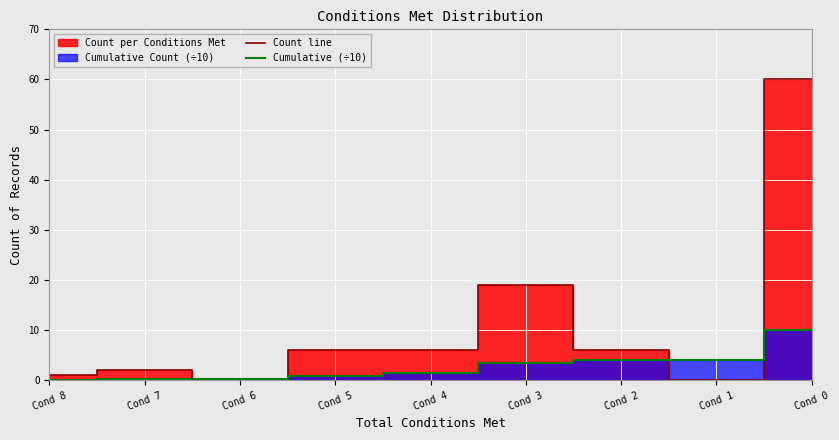

Reading right to left, what are all the values shown in this chart?

Count line: 60.0	0.0	6.0	19.0	6.0	6.0	0.0	2.0	1.0
Cumulative (÷10): 10.0	4.0	4.0	3.4	1.5	0.9	0.3	0.3	0.1